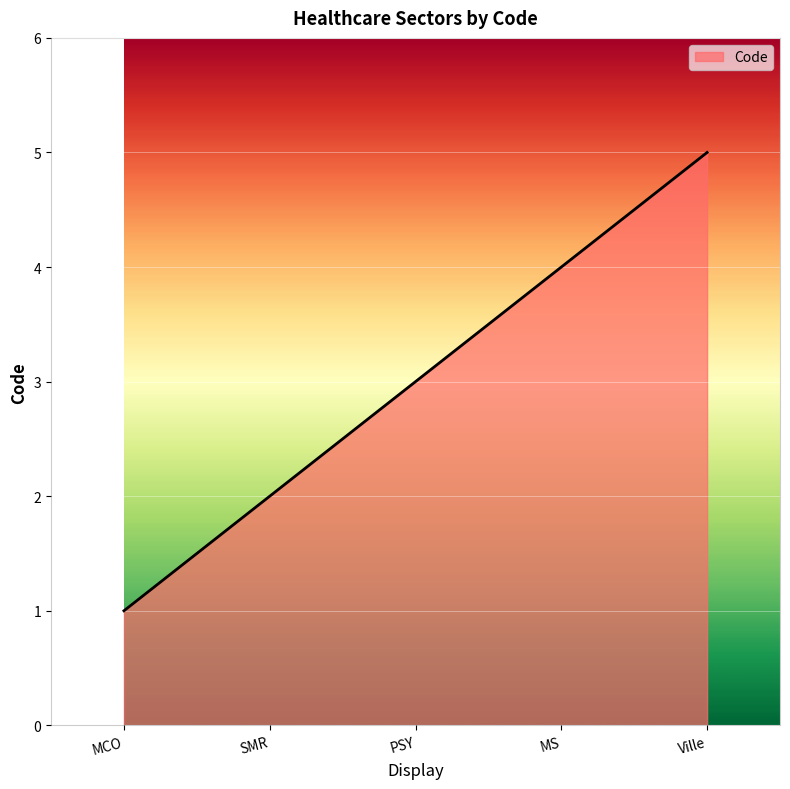

How many categories are shown in the chart?

5